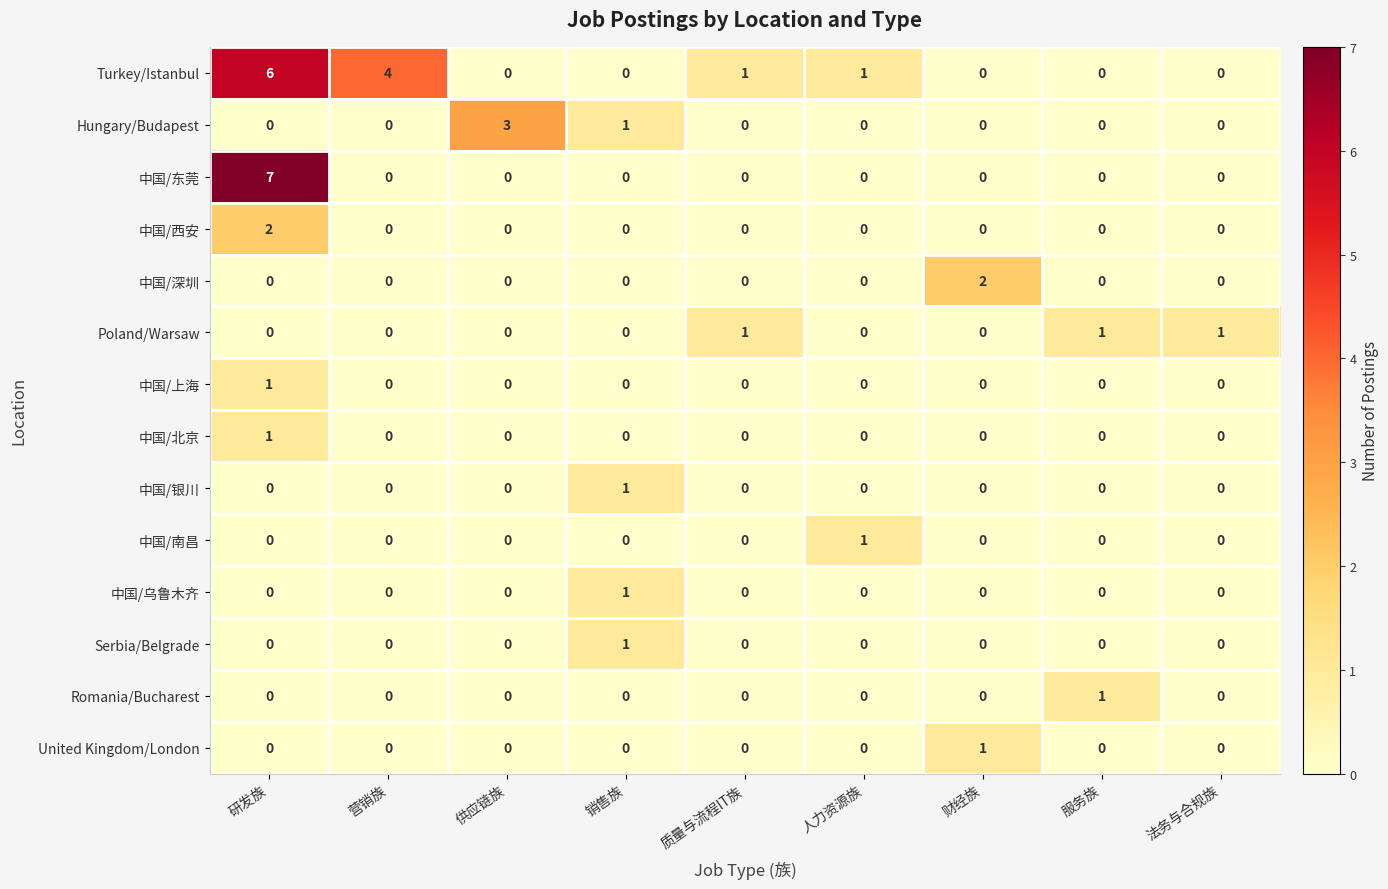

Which label corresponds to the largest value in the chart?

研发族